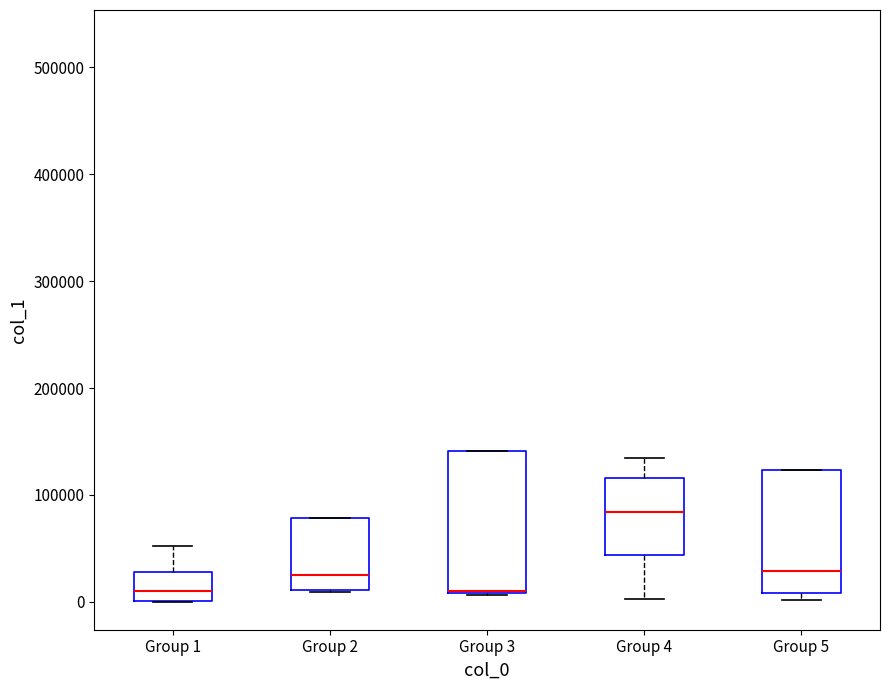

Where is the upper edge of the box for Group 3 on the y-axis? The values are not printed on the chart, so give them approximately, as read against the axis.

140000